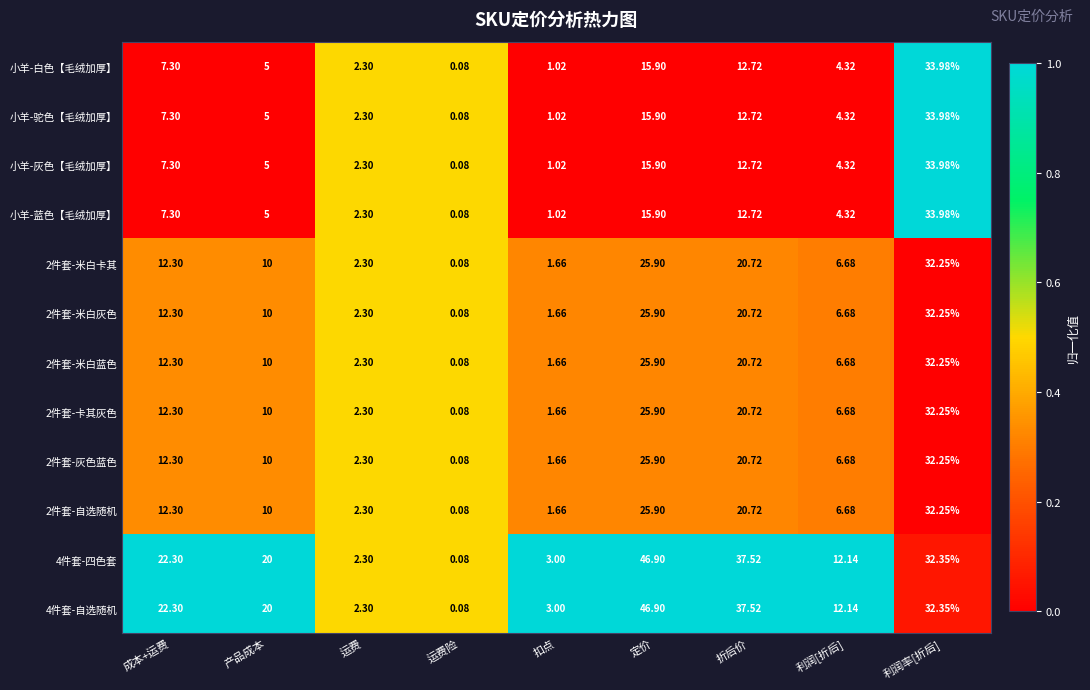

List the labels in order of 小羊-灰色【毛绒加厚】 value, largest first.

利润率[折后], 定价, 折后价, 成本+运费, 产品成本, 利润[折后], 运费, 扣点, 运费险